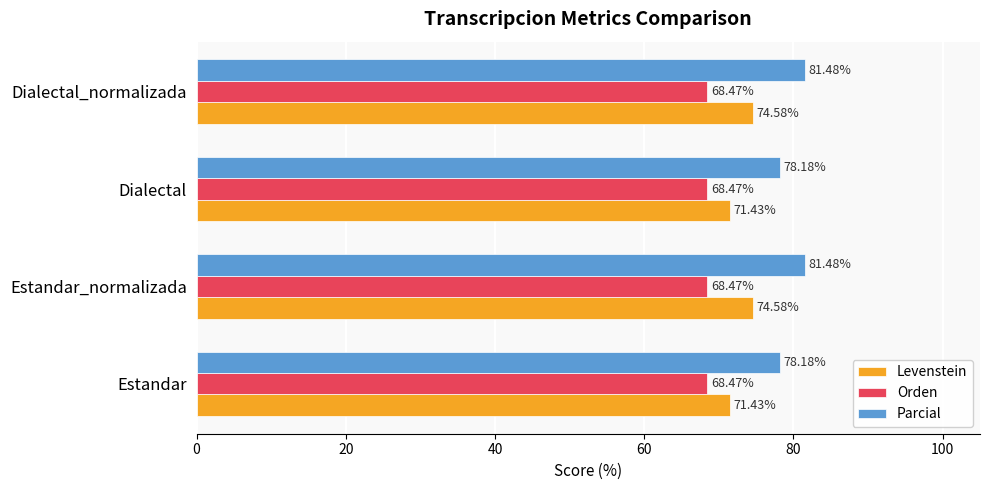

What is the average value of the Orden series?

68.5